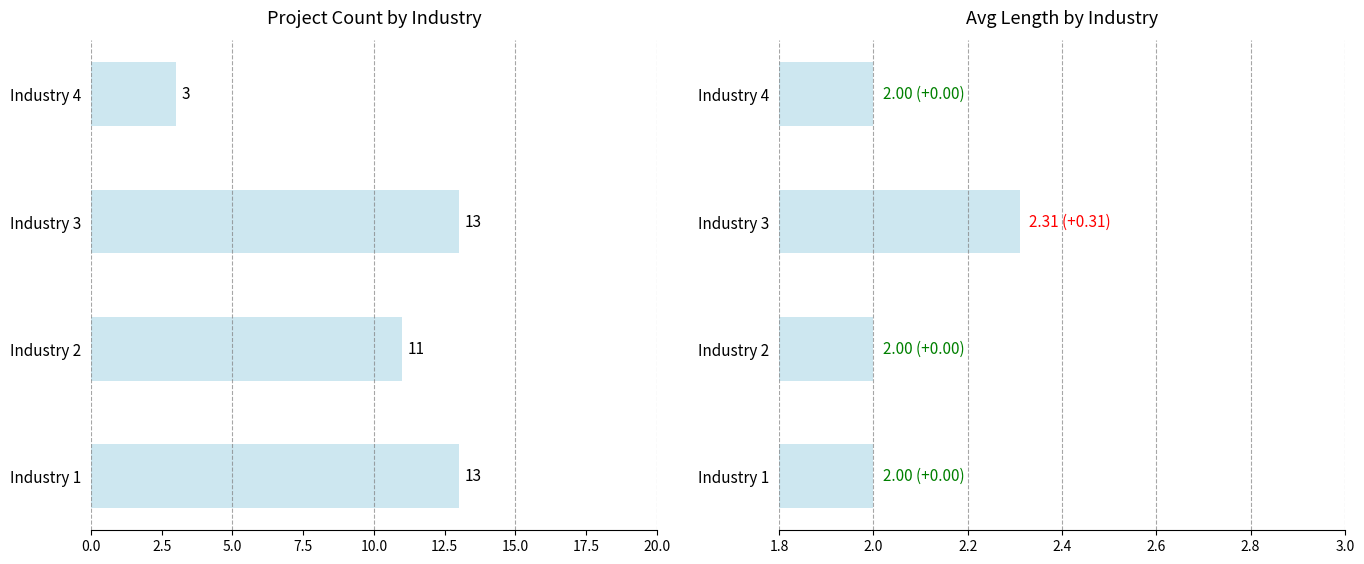

Is the value of Project Count at Industry 1 greater than the value of Avg Length at Industry 3?

Yes